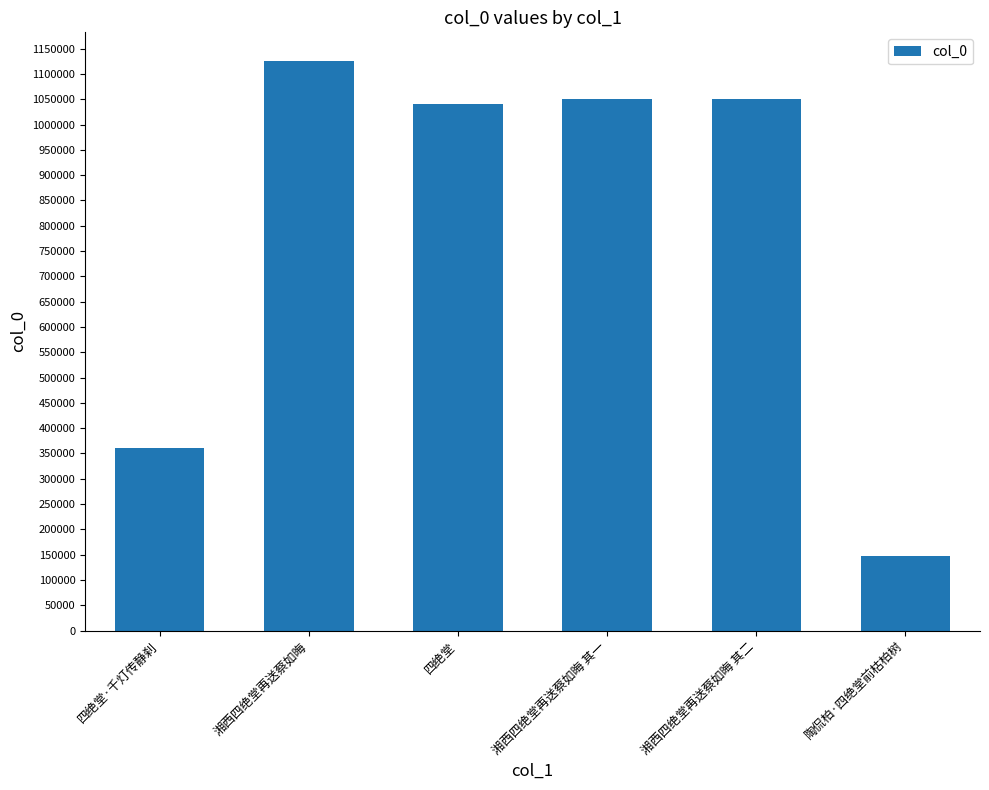

What is the minimum value shown in the chart?

147058